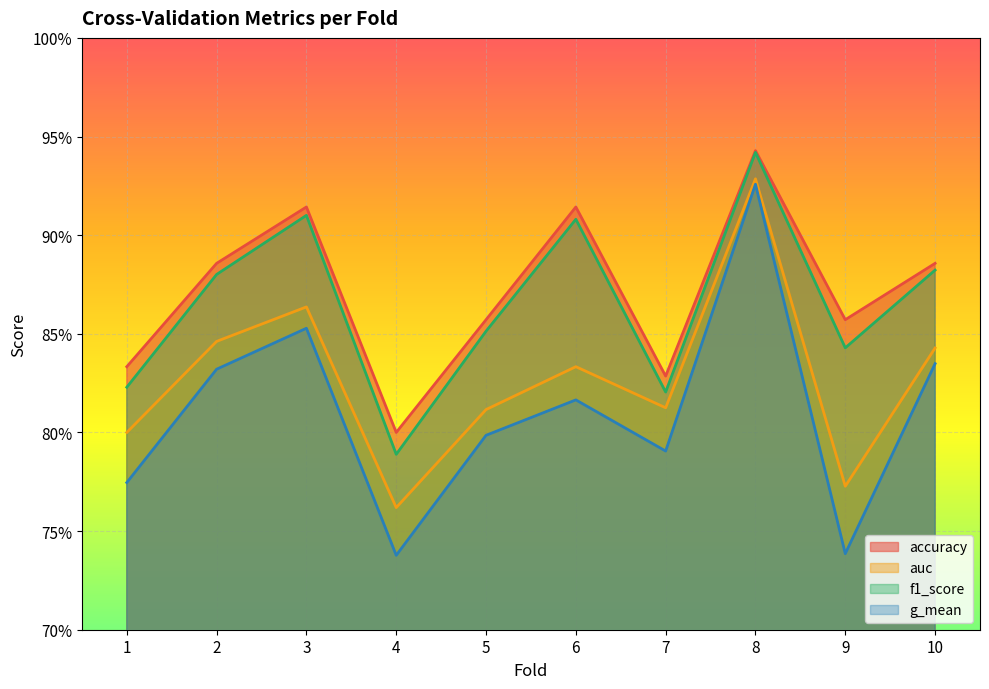

What is the value of the accuracy point at the 1st from the left?

0.8